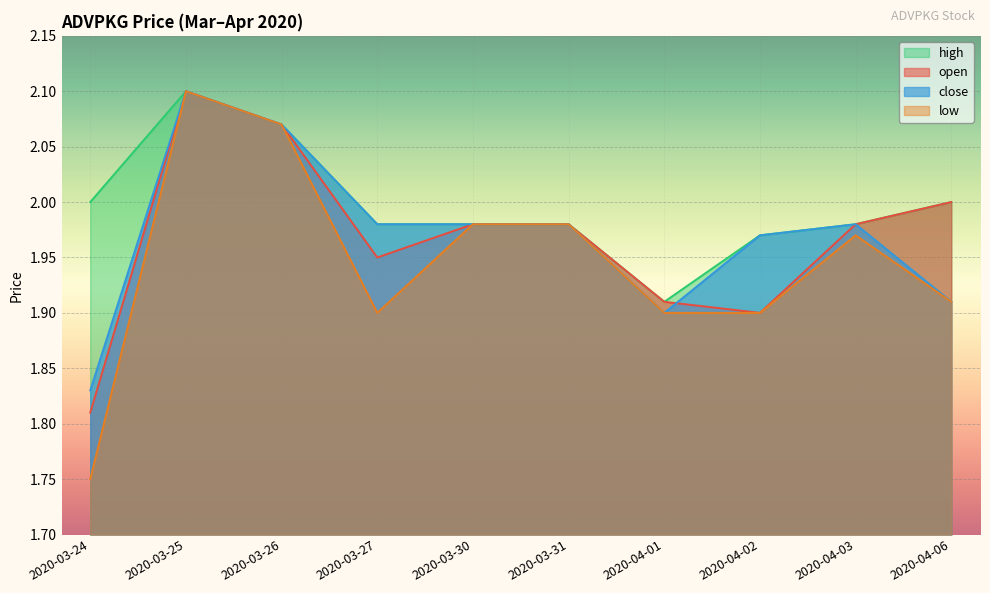

Which category has the highest value in the high series?

2020-03-25